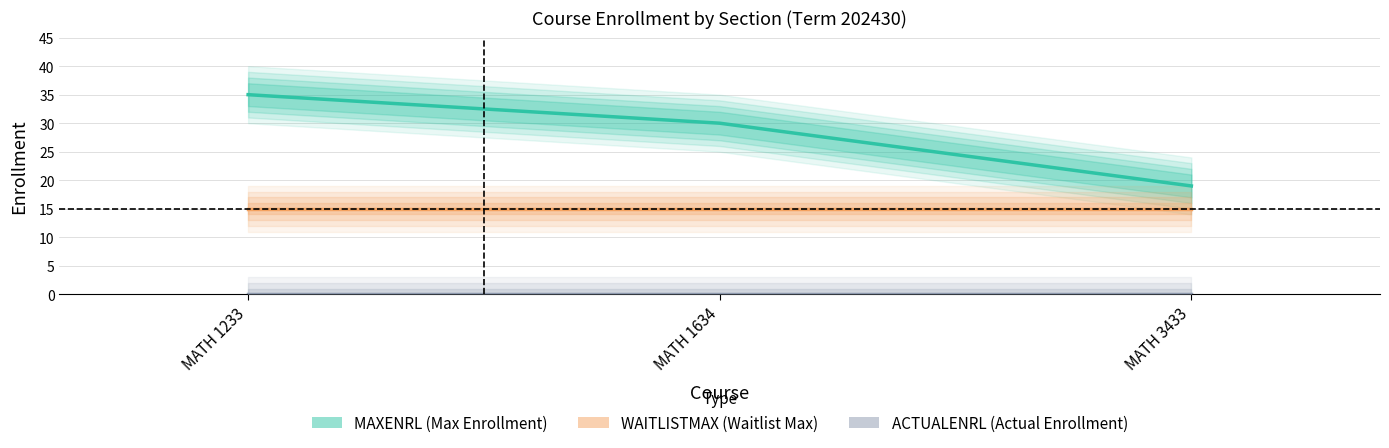

At which category is the sum across all series the highest?

MATH 1233